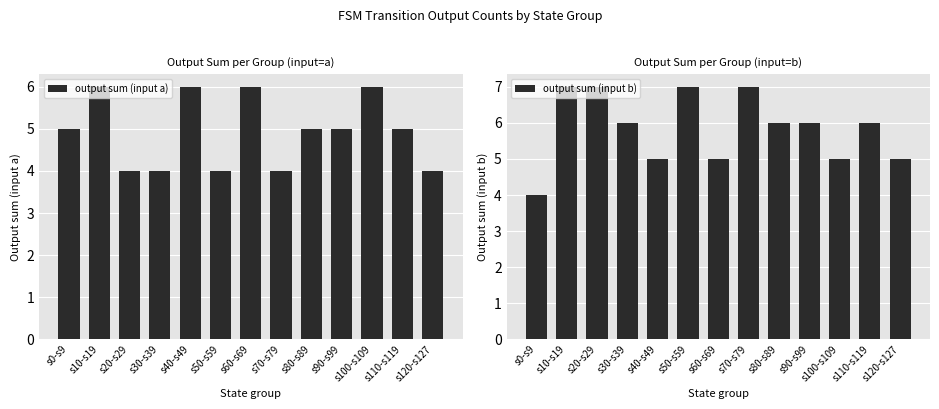

Between s10-s19 and s30-s39, which series saw the biggest shift?

output sum (input a)